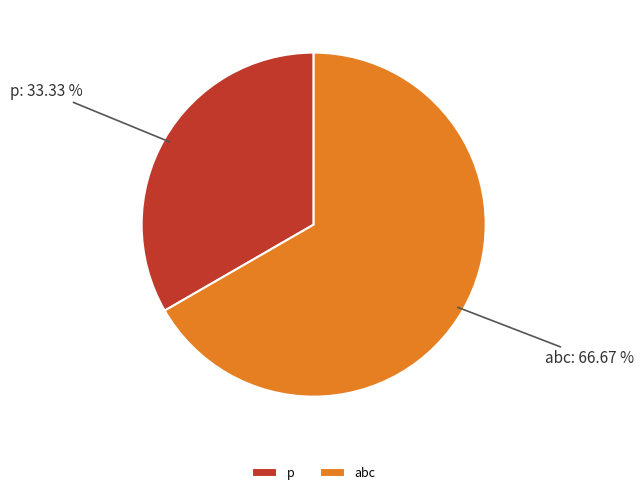

To the nearest percent, what portion does abc represent?

67%